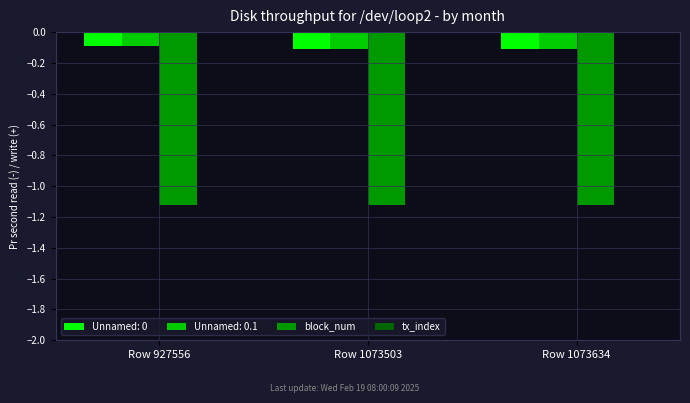

What is the sum of all Unnamed: 0 values?

-0.3